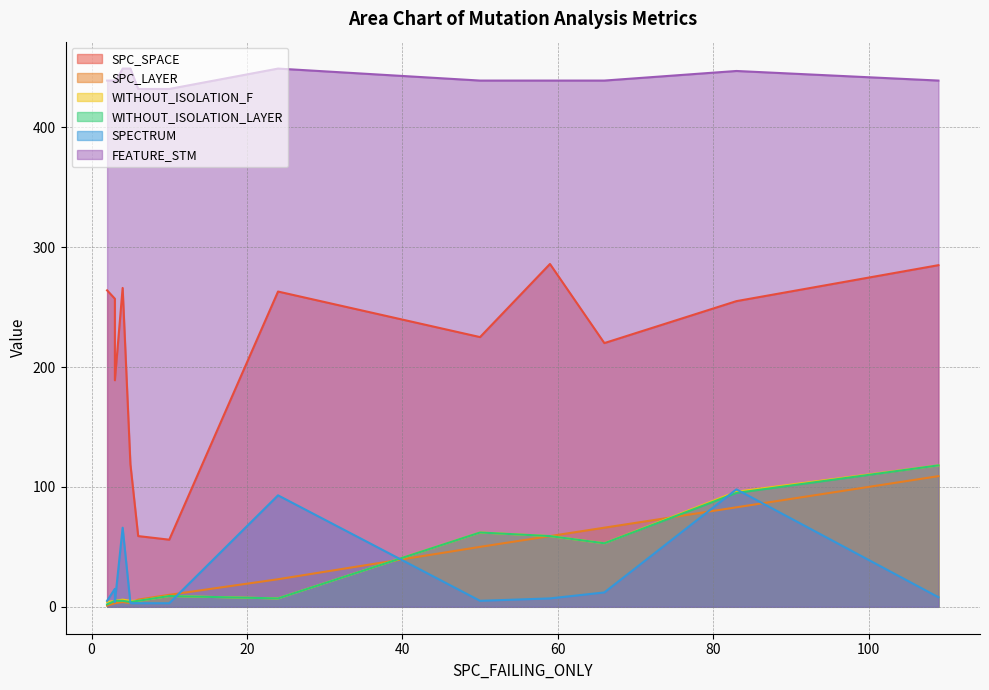

What is the total value across all series at 109?

1077